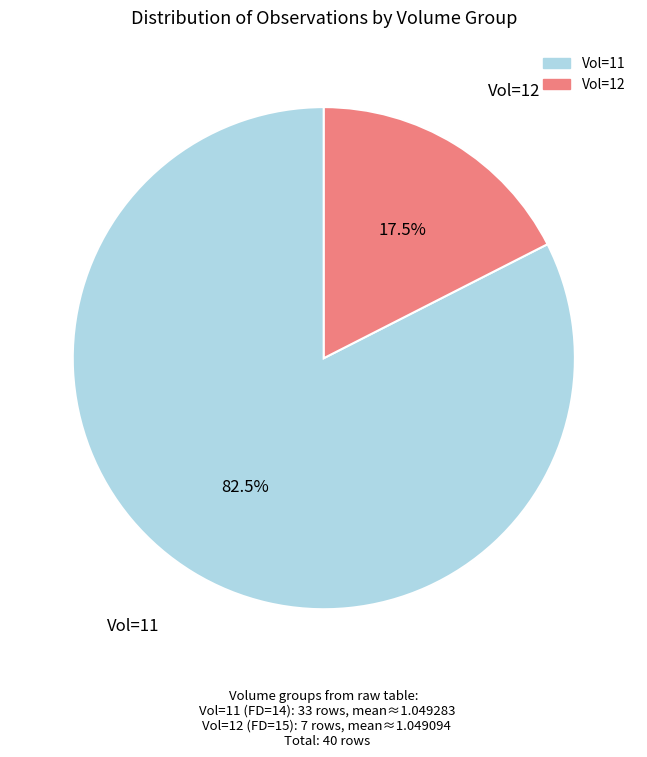

What is the total percentage of Vol=11 and Vol=12?

100.0%